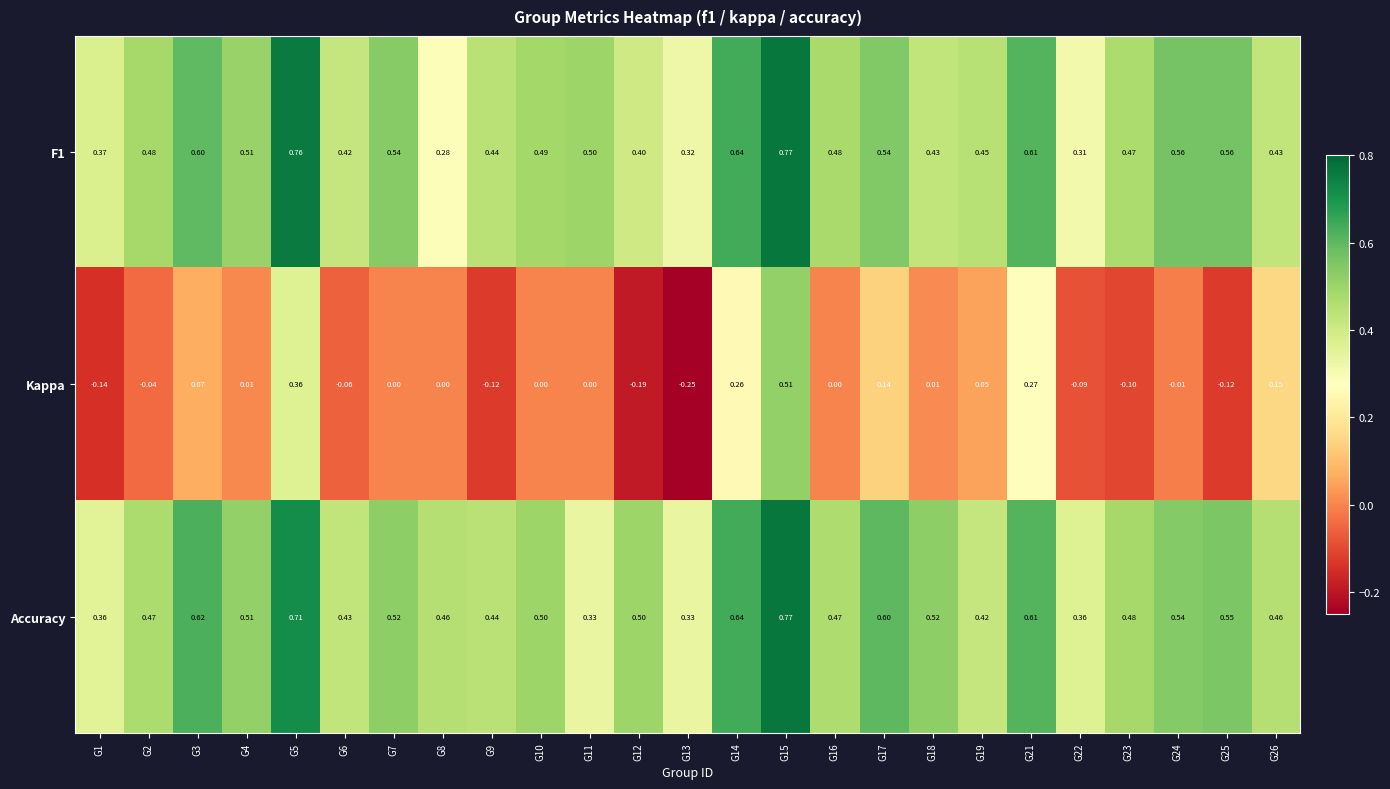

Which series has the widest spread of values?

Kappa